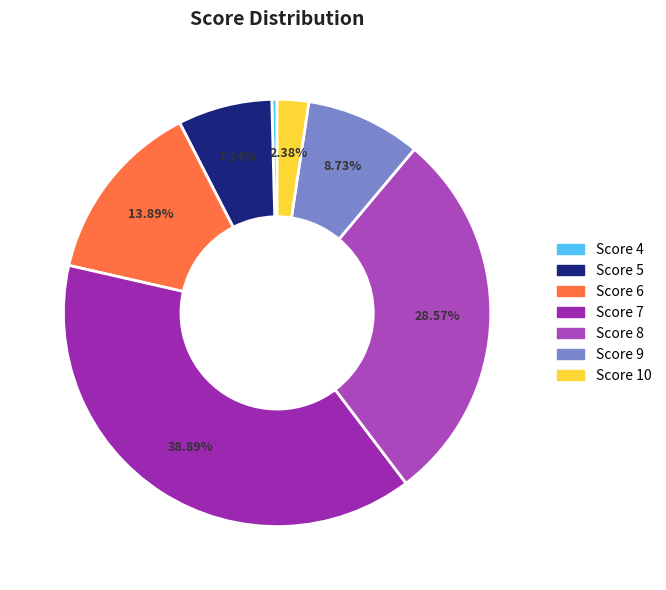

Count the number of slices in the pie.

7